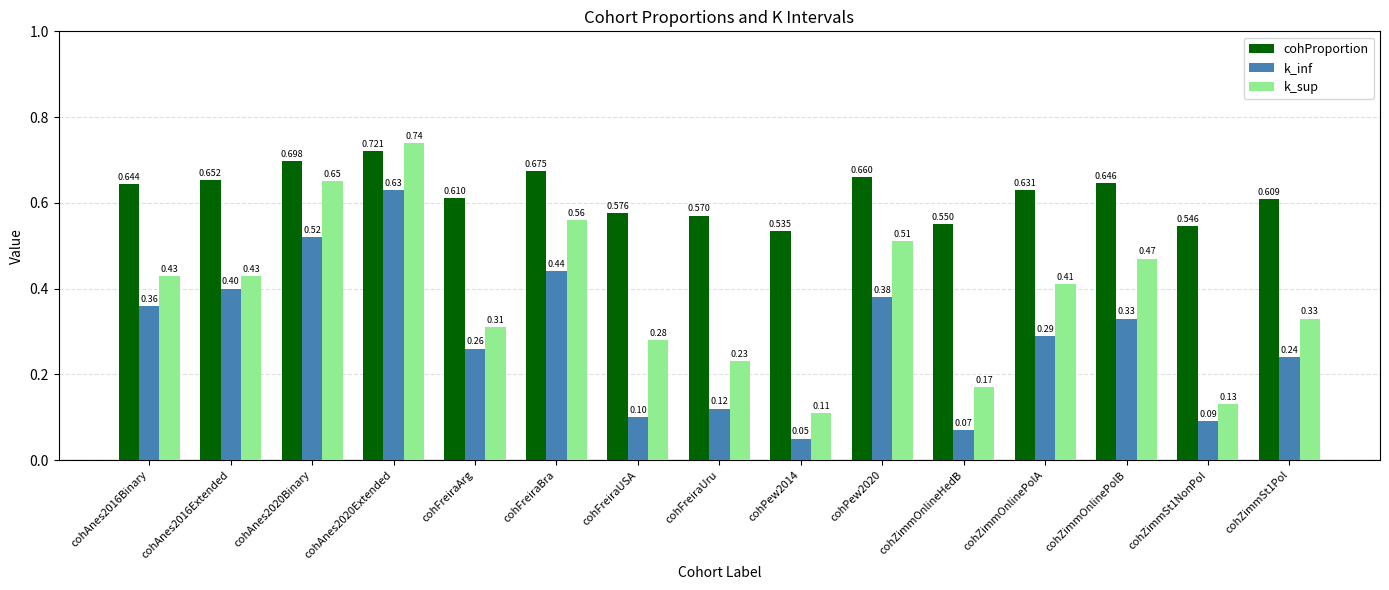

At cohAnes2016Binary, list the series in order from smallest to largest.

k_inf, k_sup, cohProportion